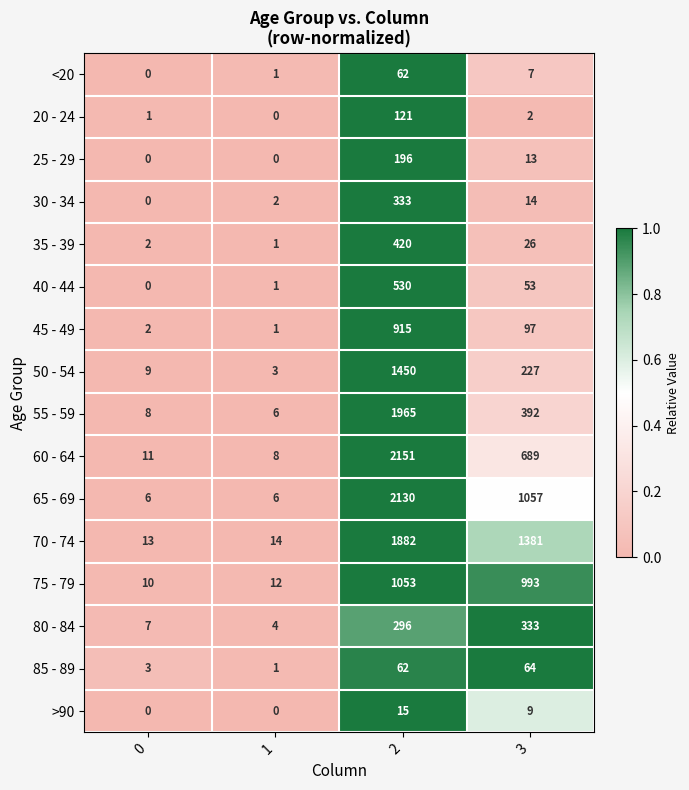

List the labels in order of 35 - 39 value, largest first.

2, 3, 0, 1